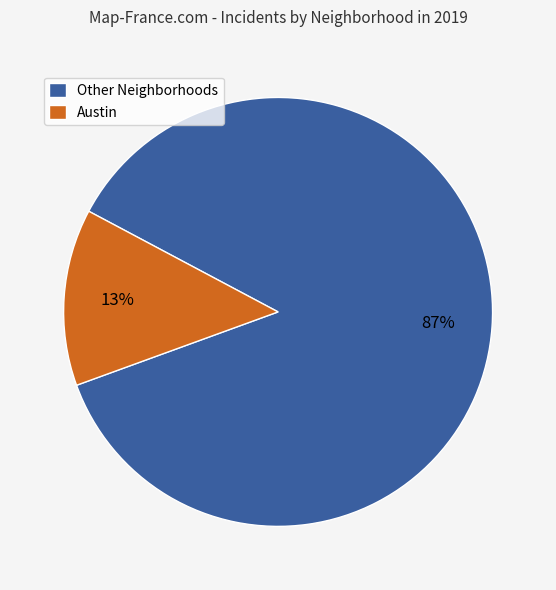

True or false: Austin accounts for 25% of the total.

False